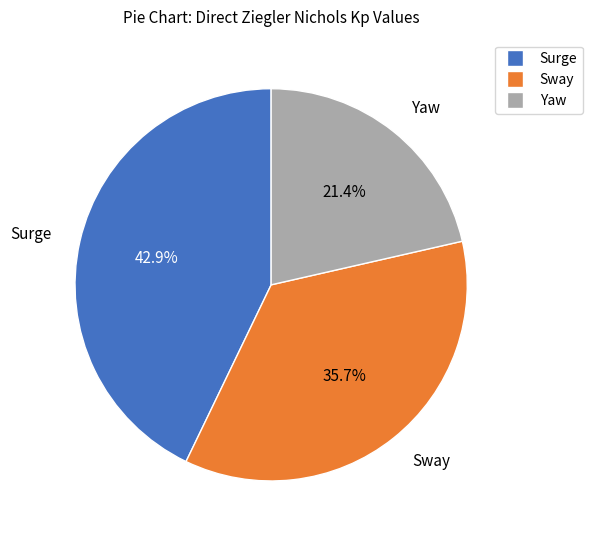

What is the largest slice in the pie chart?

Surge